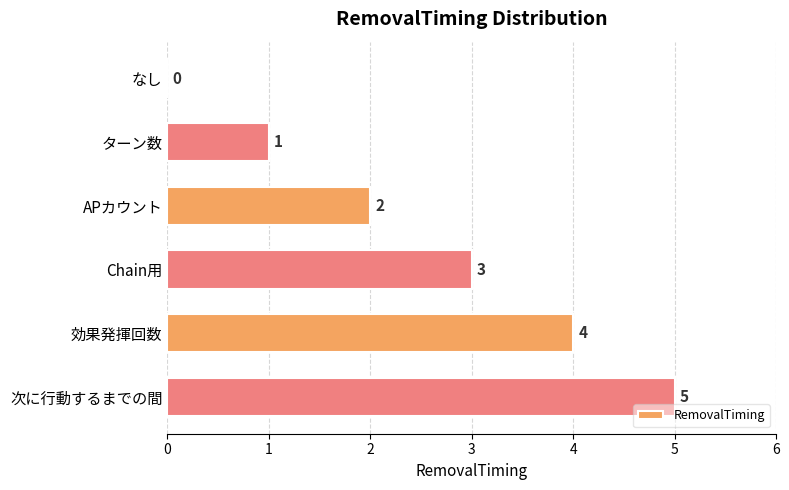

How many data points does each series have?

6